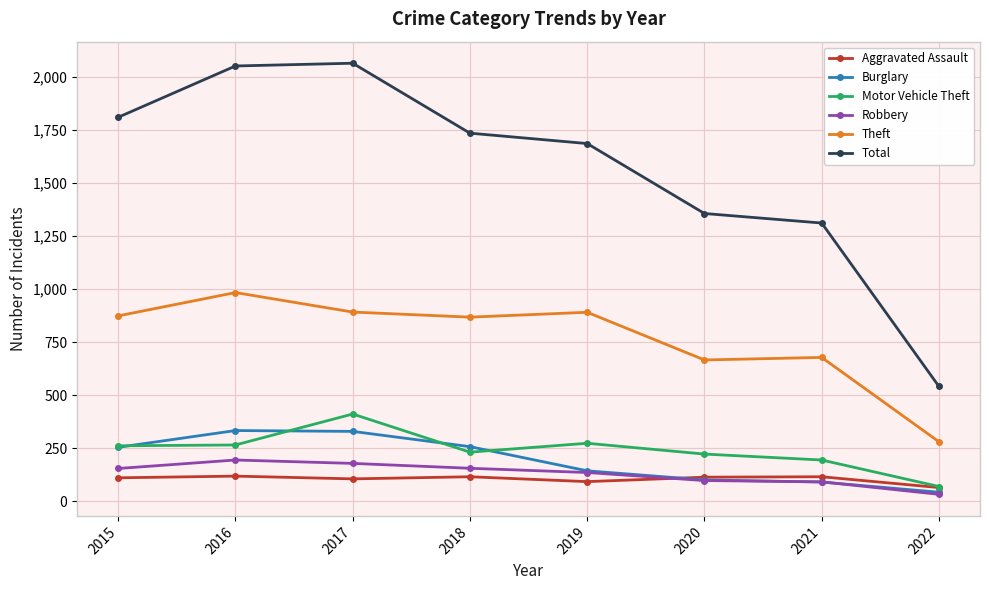

What is the total value across all series at 2018?

3362